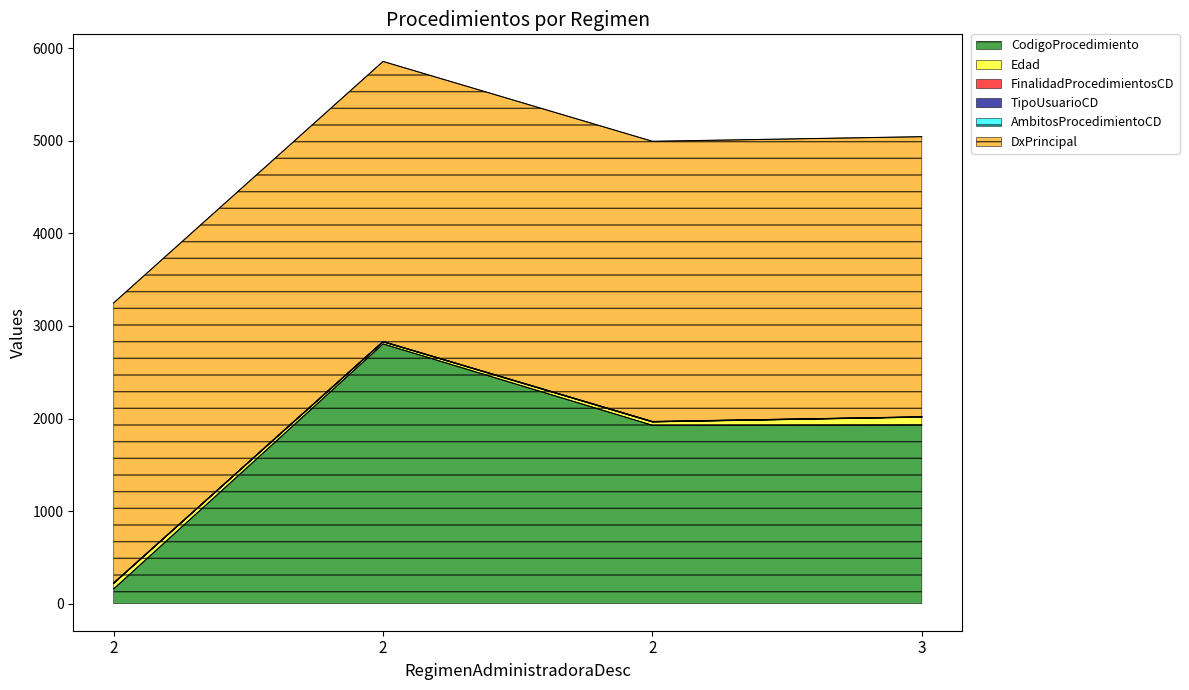

How many data points does each series have?

4